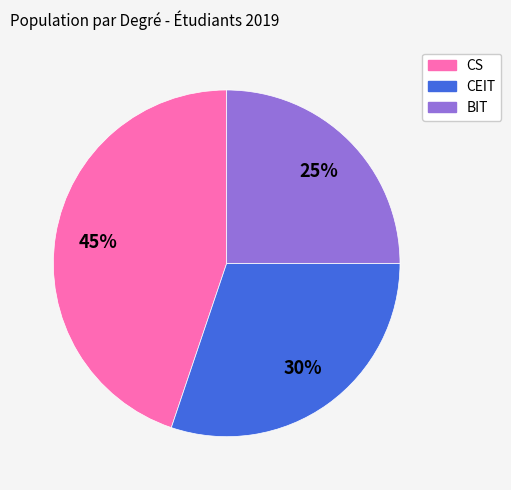

True or false: CEIT accounts for 30% of the total.

True